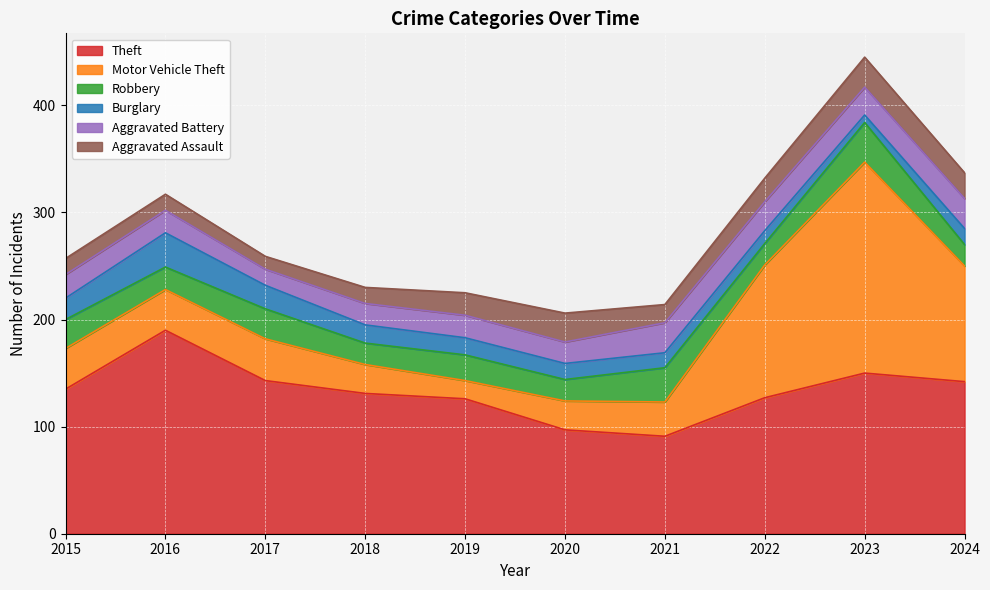

Reading left to right, transcribe all the data shown in this chart.

Theft: 135	190	143	131	126	97	91	127	150	142
Motor Vehicle Theft: 38	38	39	27	17	27	32	124	197	108
Robbery: 27	21	28	20	24	20	32	20	37	20
Burglary: 20	32	22	17	16	15	14	12	7	15
Aggravated Battery: 22	21	15	20	21	20	28	27	26	28
Aggravated Assault: 15	15	12	15	21	27	17	22	28	24